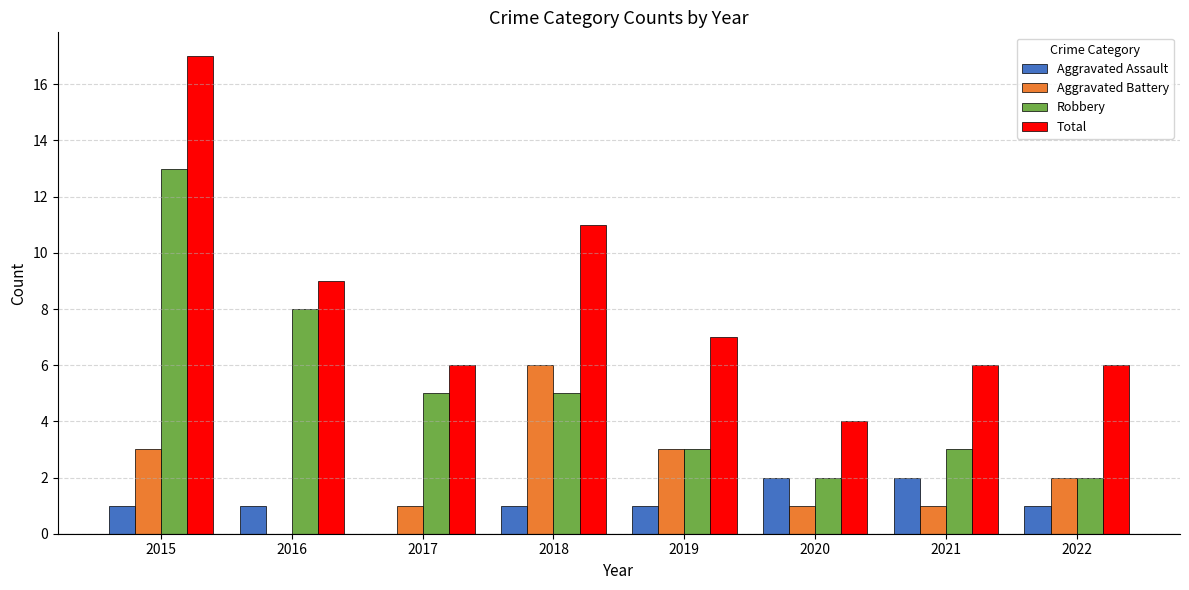

Which category has the highest value in the Aggravated Battery series?

2018